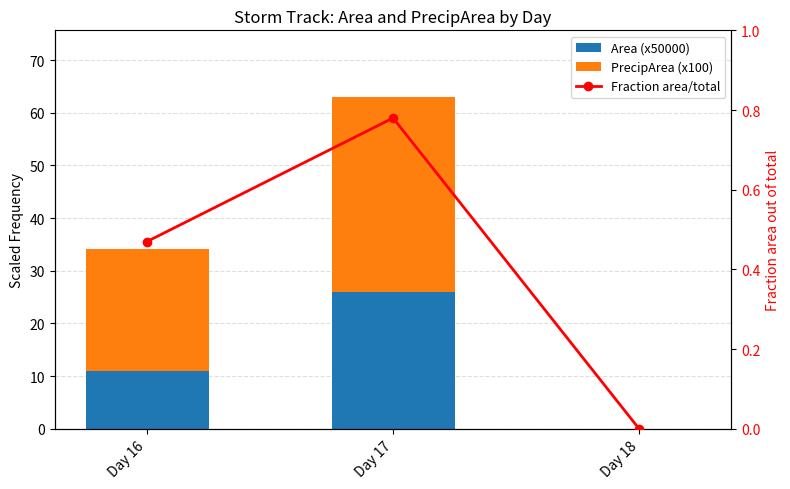

Reading left to right, transcribe all the data shown in this chart.

Area (x50000): 11.0	26.0	0.0
PrecipArea (x100): 23.1	37.0	0.0
Fraction area/total: 0.5	0.8	0.0